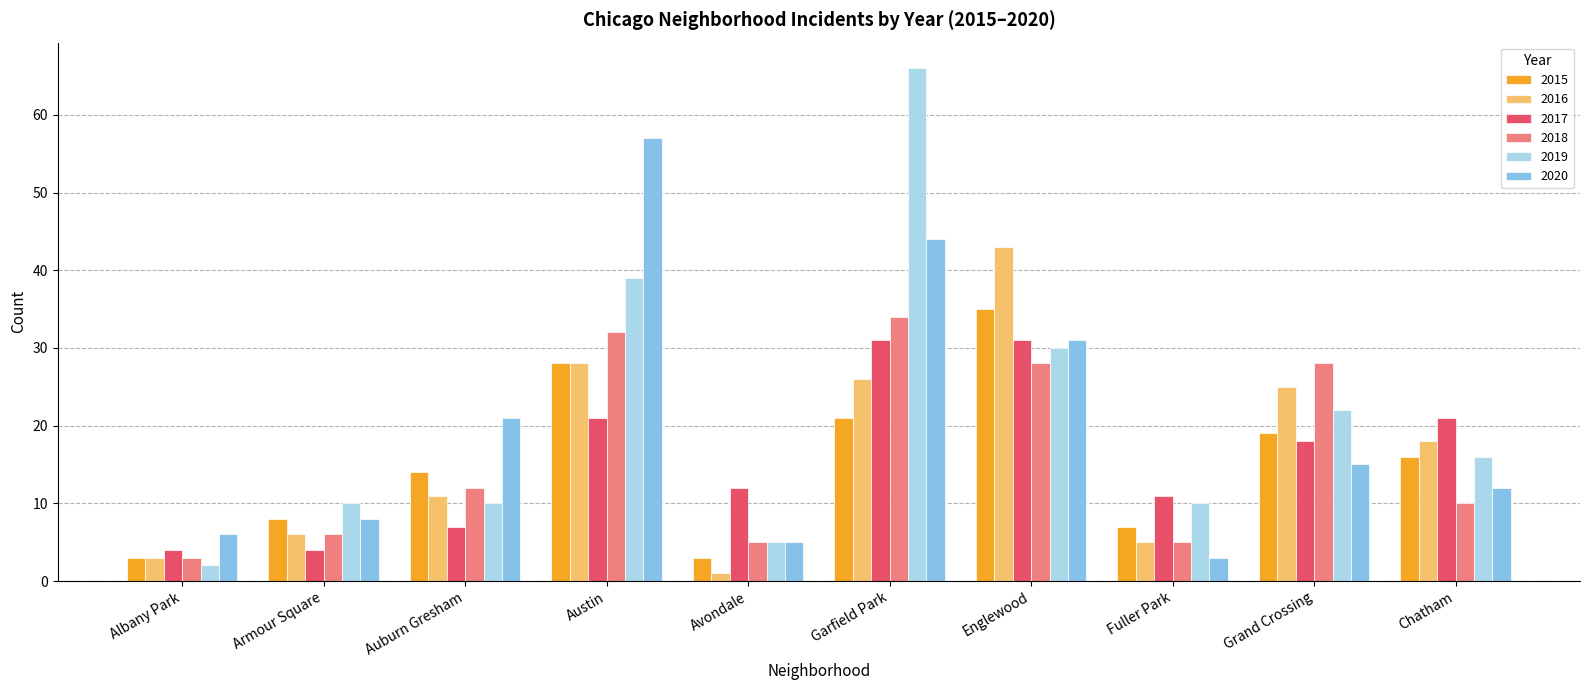

Rank the series at Garfield Park from lowest to highest value.

2015, 2016, 2017, 2018, 2020, 2019